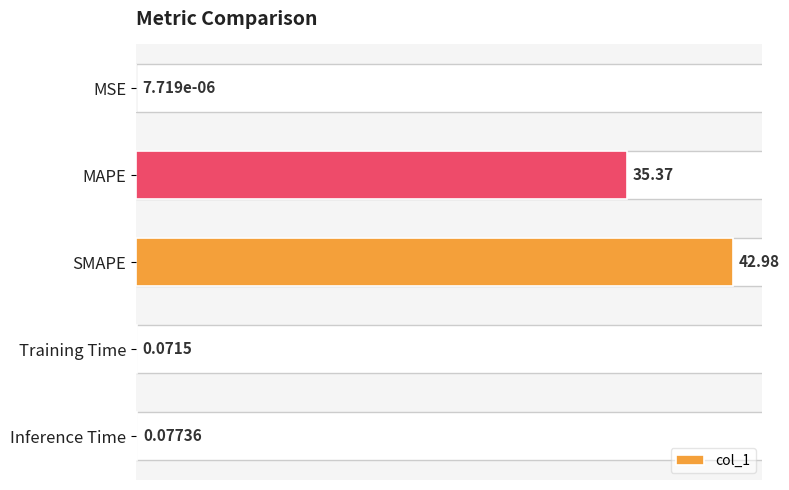

Where is the data nearest to the value 21?

MAPE